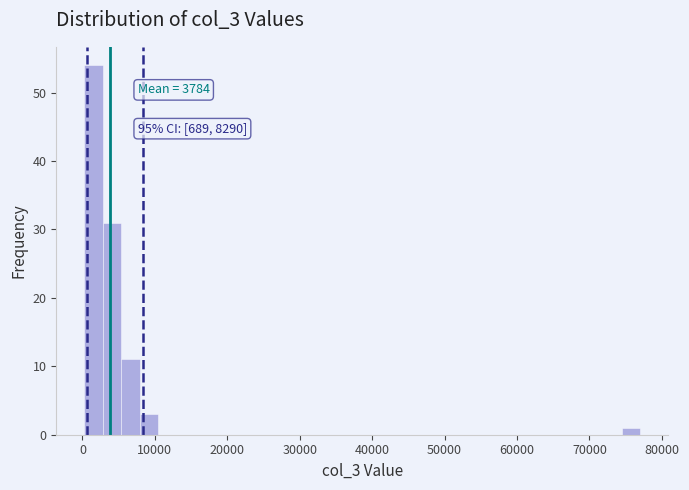

Read against the x-axis, roughly where is the centre of the tallest bar?

2000